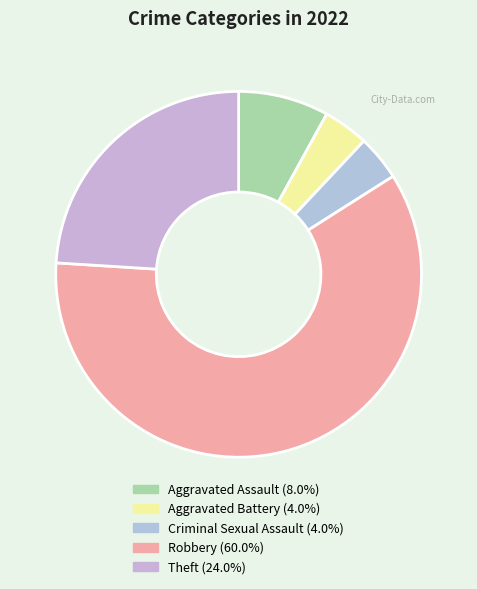

Combined, what portion of the pie is Theft and Criminal Sexual Assault?

28.0%